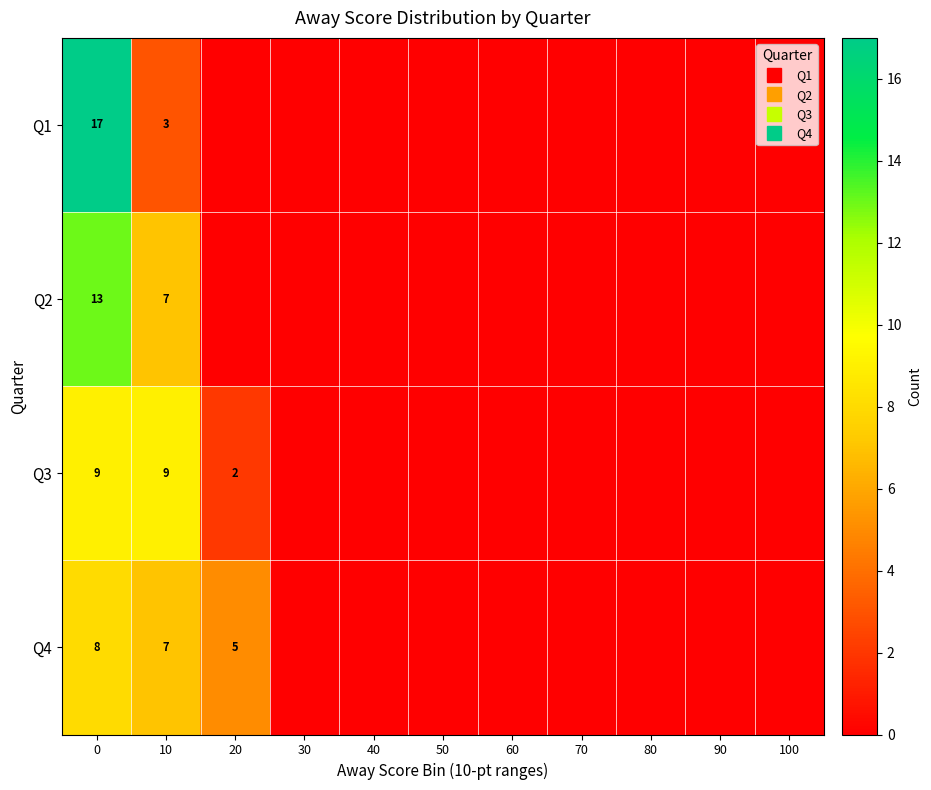

Count the Q3 values in the range 0 to 2.

9